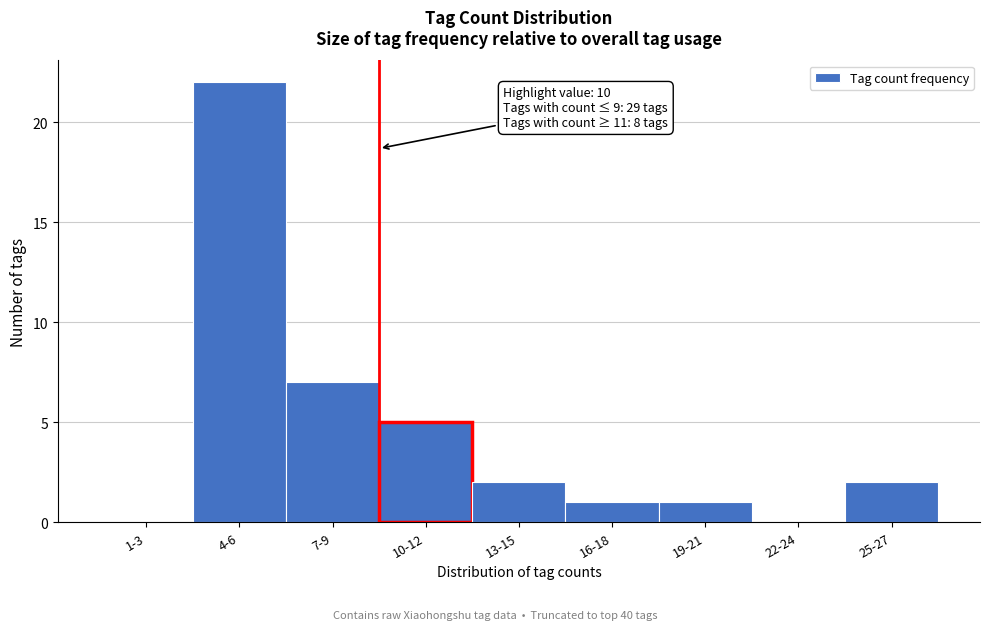

Reading right to left, list all the values displayed in this chart.

25-27=2	22-24=0	19-21=1	16-18=1	13-15=2	10-12=5	7-9=7	4-6=22	1-3=0